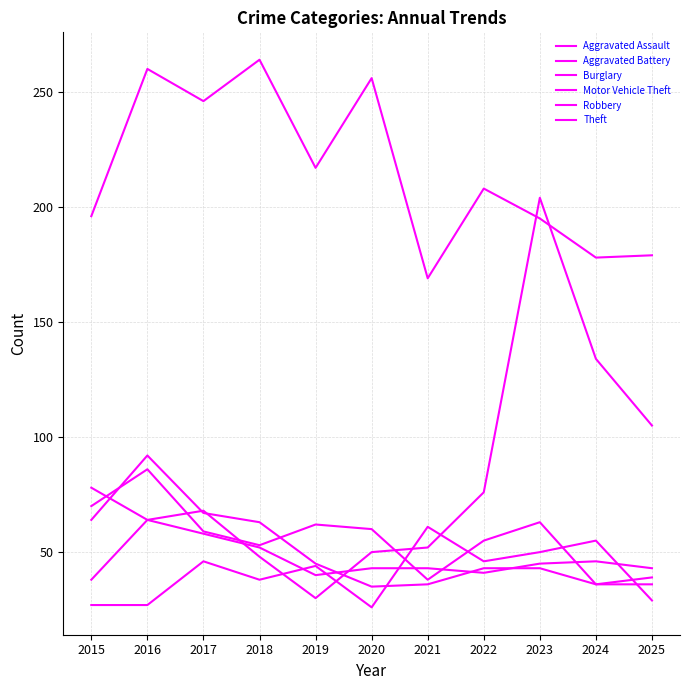

Between 2023 and 2024, which series saw the biggest shift?

Motor Vehicle Theft